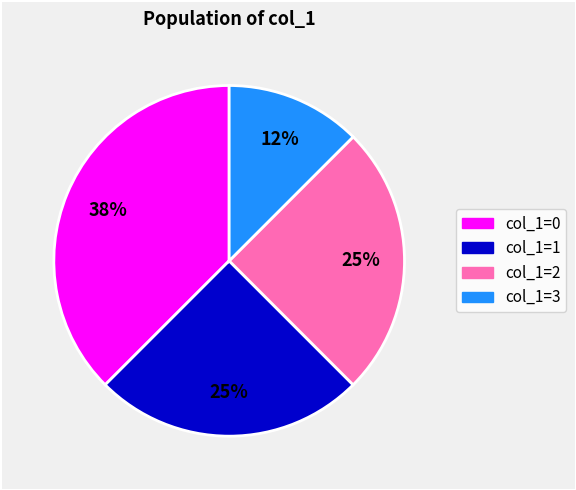

To the nearest percent, what is the average slice percentage?

25%